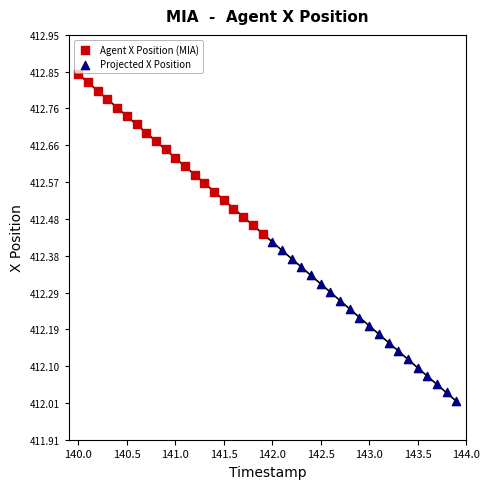

What are all the series names shown in the legend?

Agent X Position (MIA), Projected X Position